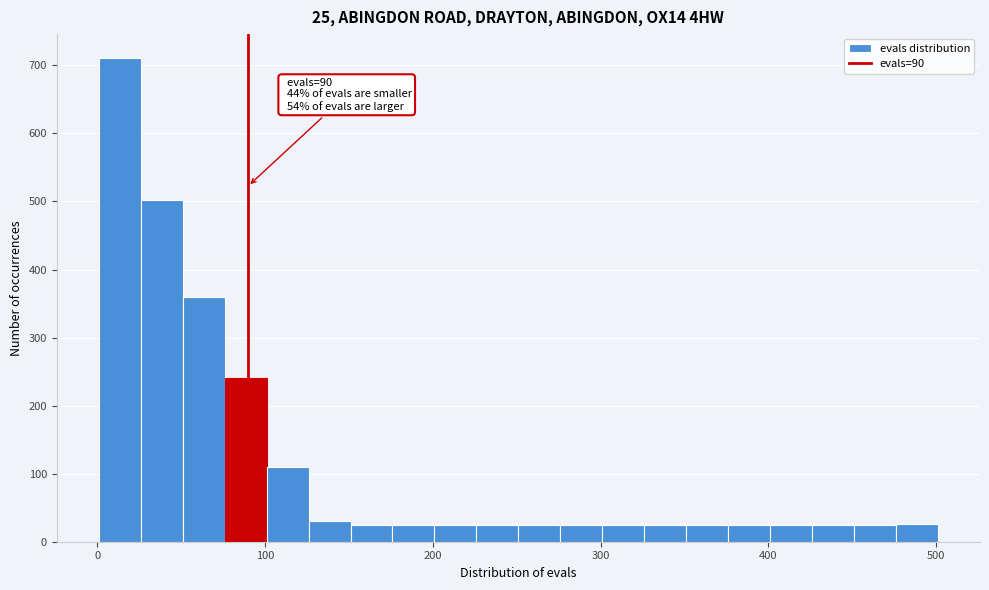

Around what value on the x-axis is the tallest bar? Give the approximate position of its centre, as read against the axis.

10